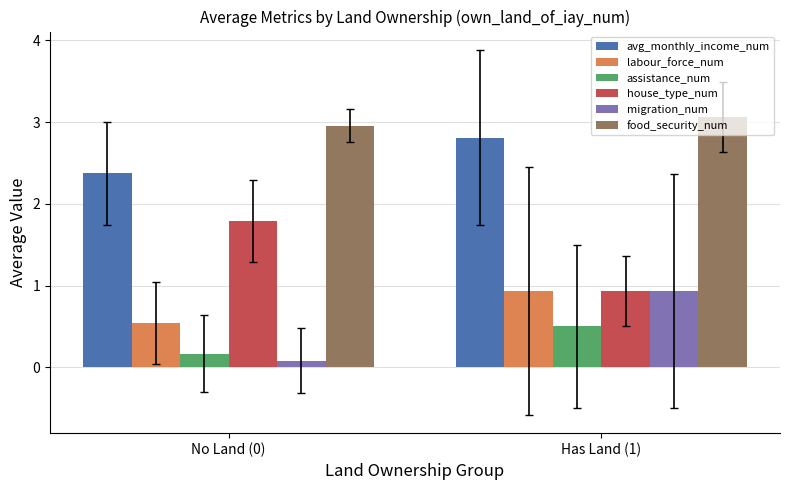

What is the label of the 2nd bar from the right?

No Land (0)